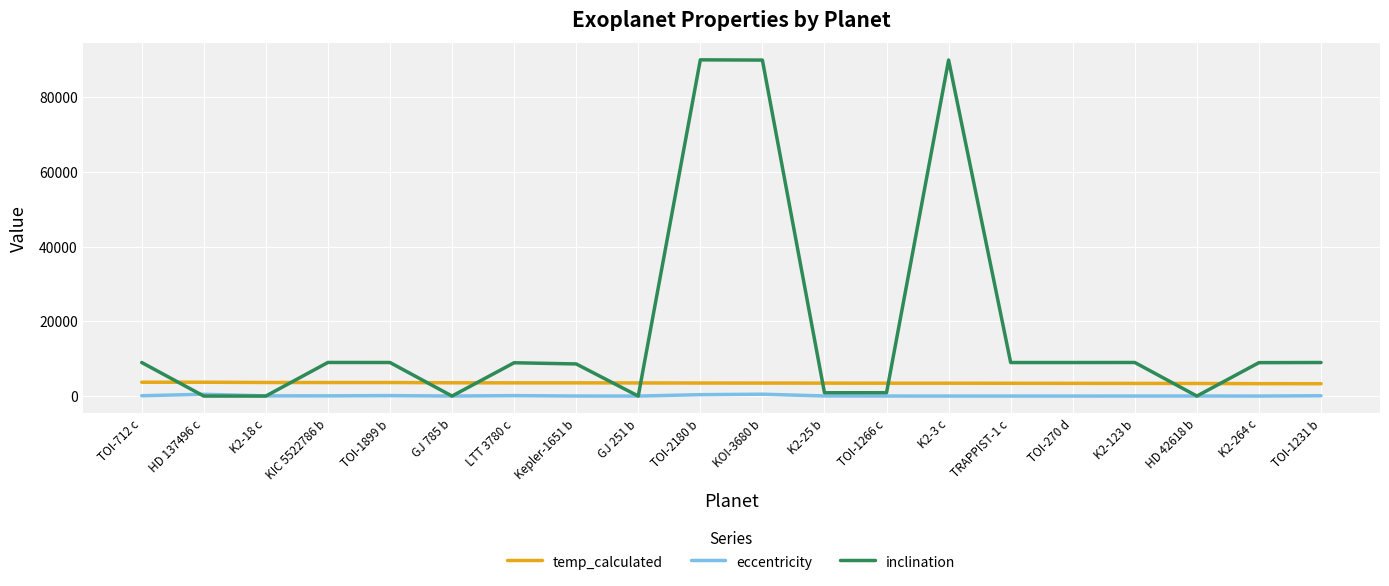

What is the difference between the maximum and minimum values in the eccentricity series?

496